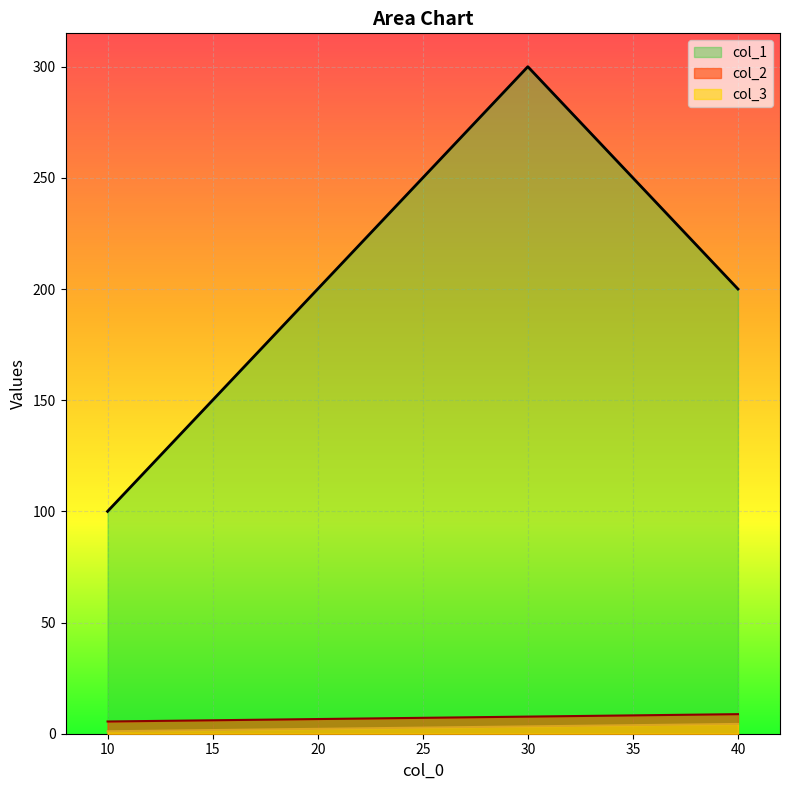

True or false: col_3 and col_2 intersect in this chart.

False